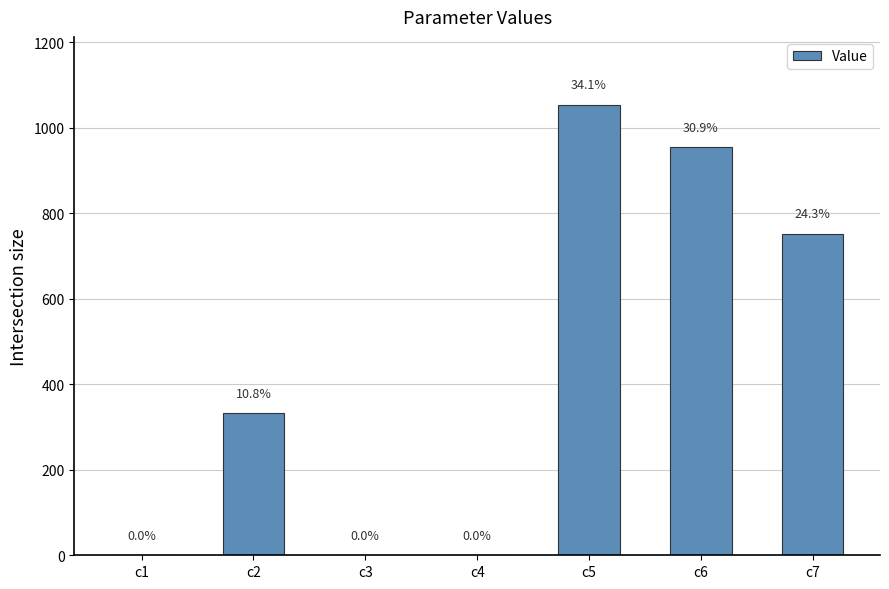

How many categories are shown in the chart?

7